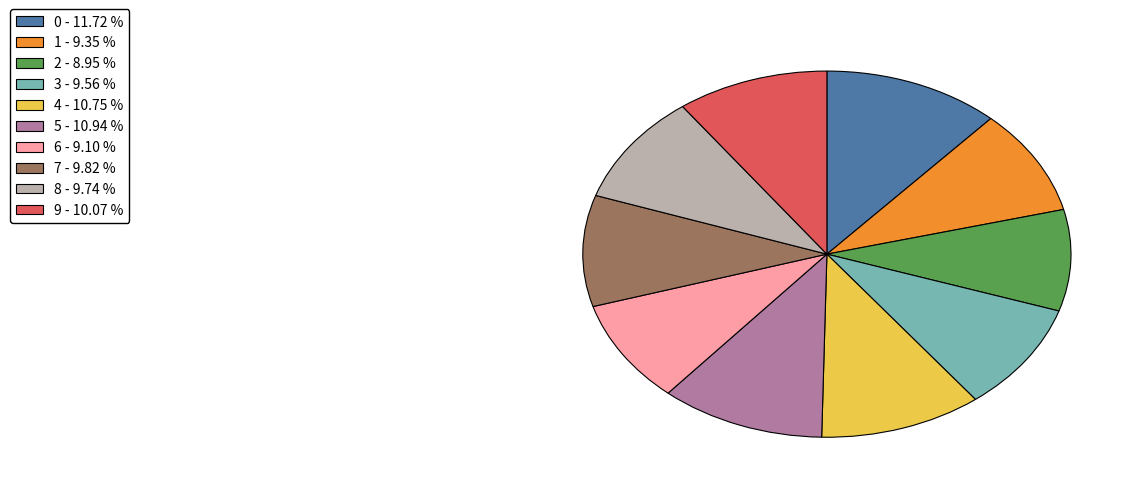

Is 2 the majority of the pie?

No